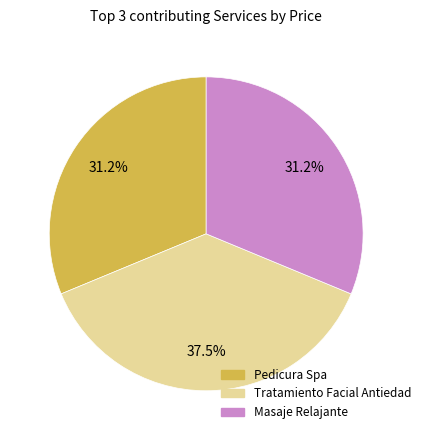

Is there any slice that represents more than half of the pie?

No